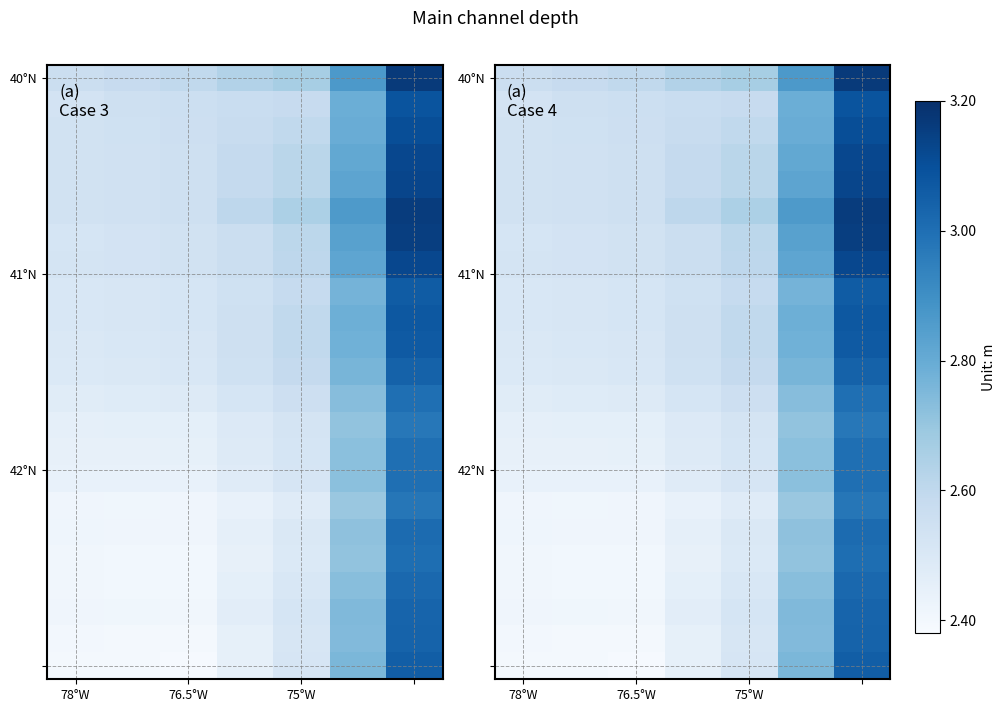

What is the greatest value displayed?

3.2